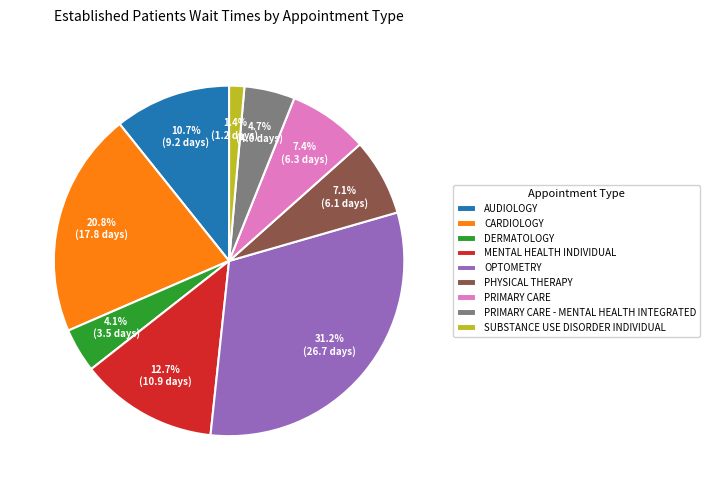

Which category has the biggest portion of the pie?

OPTOMETRY